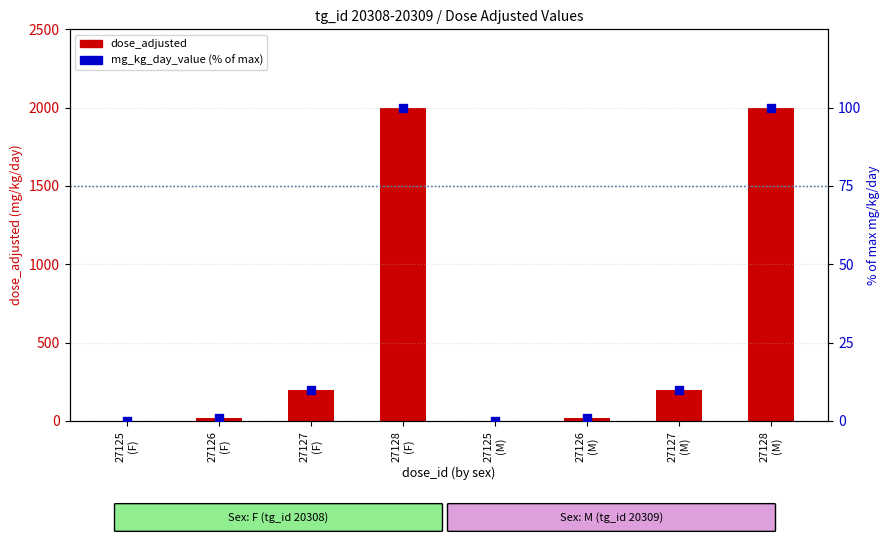

What are all the series names shown in the legend?

dose_adjusted, mg_kg_day_value (% of max)